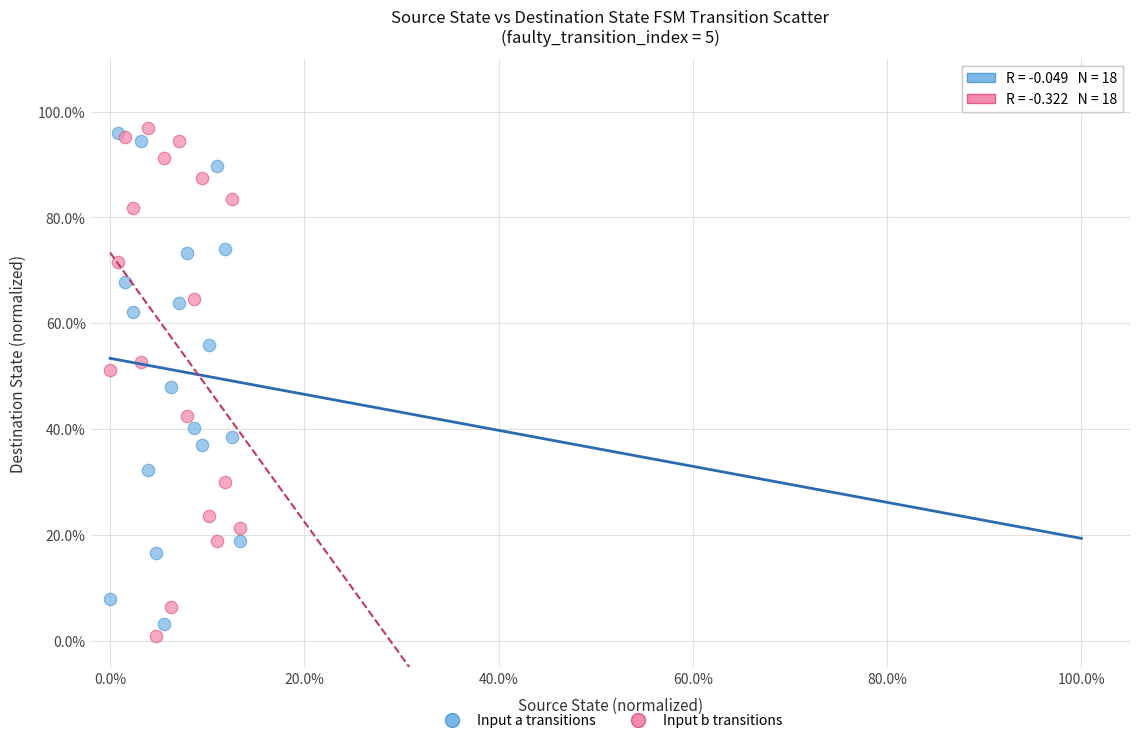

Which series contains the lowest Y value?

Input b transitions